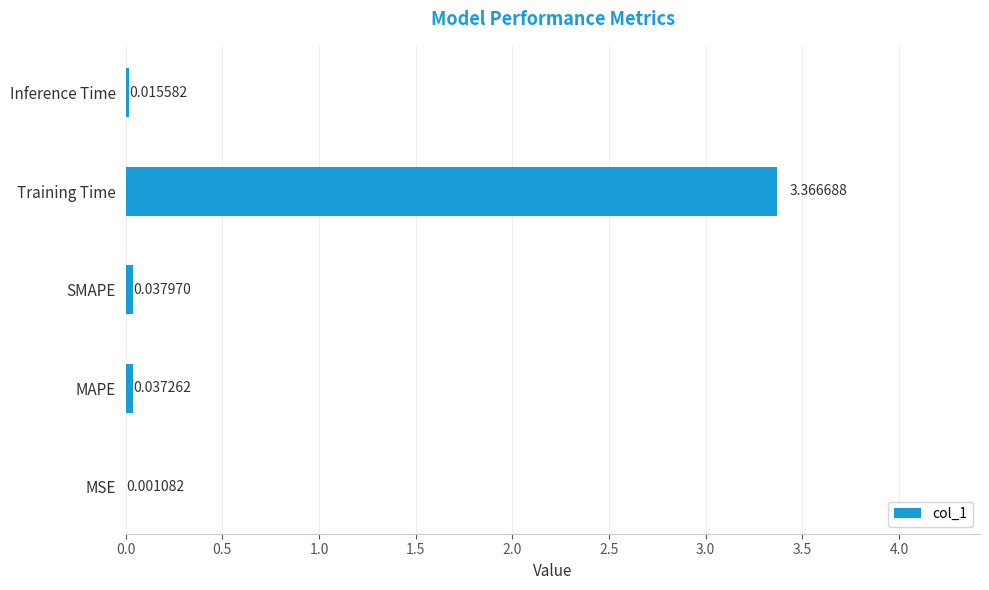

What is the average value?

0.7